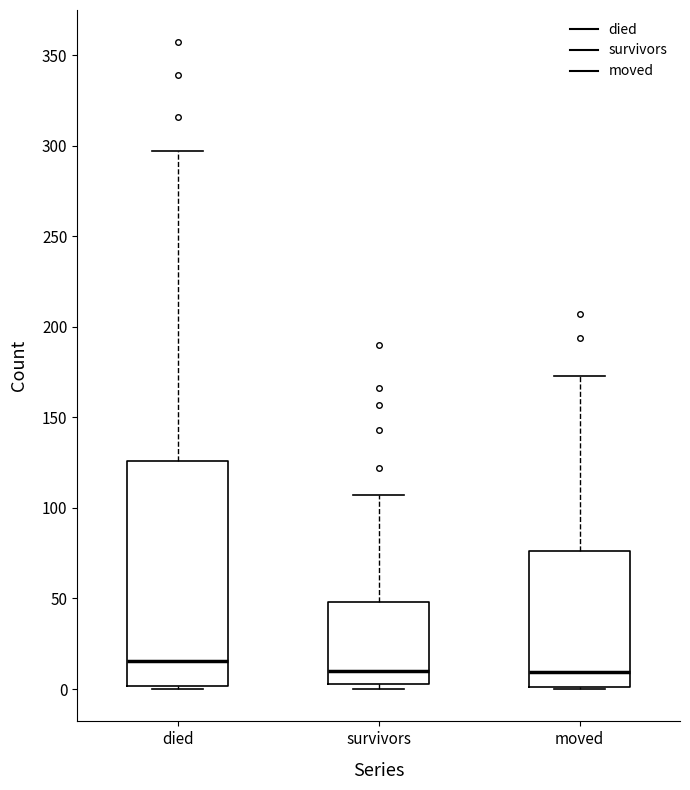

Reading left to right, read every box against the y-axis: the position of its median line, the range the box covers, and the ends of its whiskers. The values are not printed on the chart, so give them approximately, as read against the axis.

died: median 15, box 0 to 125, whiskers 0 to 295
survivors: median 10, box 5 to 50, whiskers 0 to 105
moved: median 10, box 0 to 75, whiskers 0 to 175